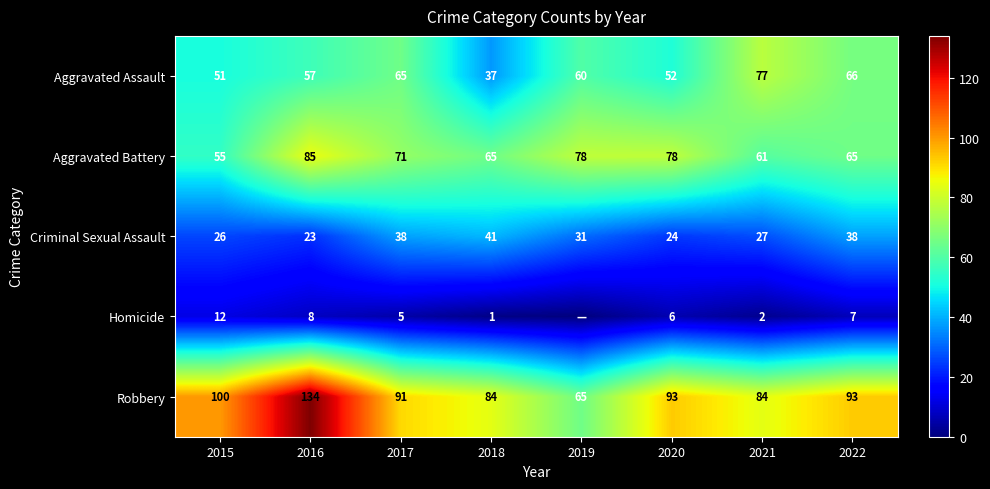

Rank the series at 2017 from lowest to highest value.

Homicide, Criminal Sexual Assault, Aggravated Assault, Aggravated Battery, Robbery